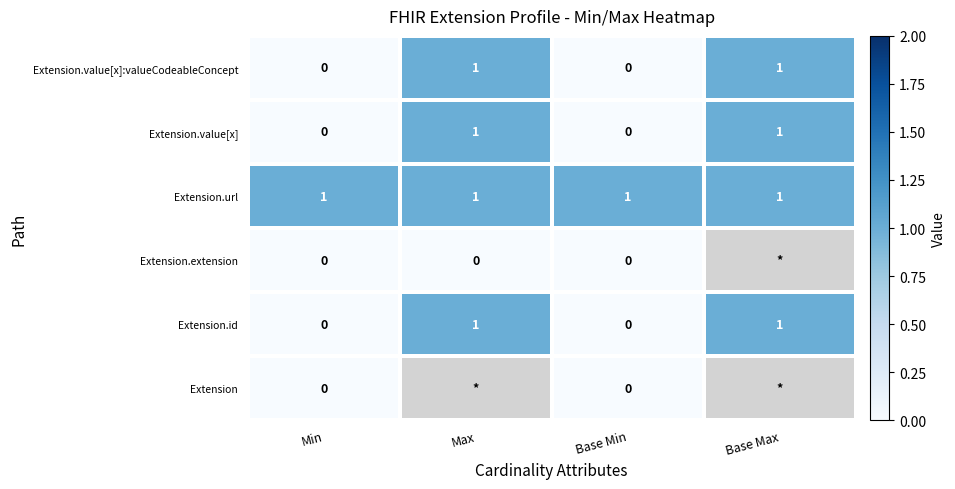

Is the value of Extension.extension at Min greater than the value of Extension.value[x] at Base Max?

No